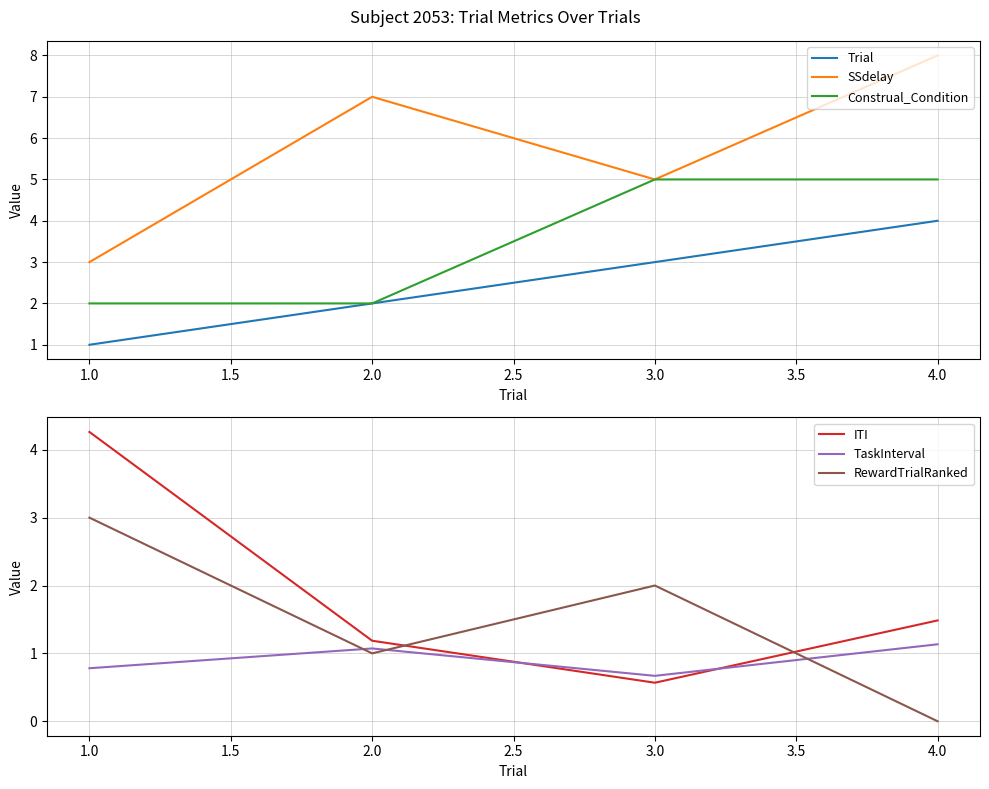

Which series has the widest spread of values?

SSdelay